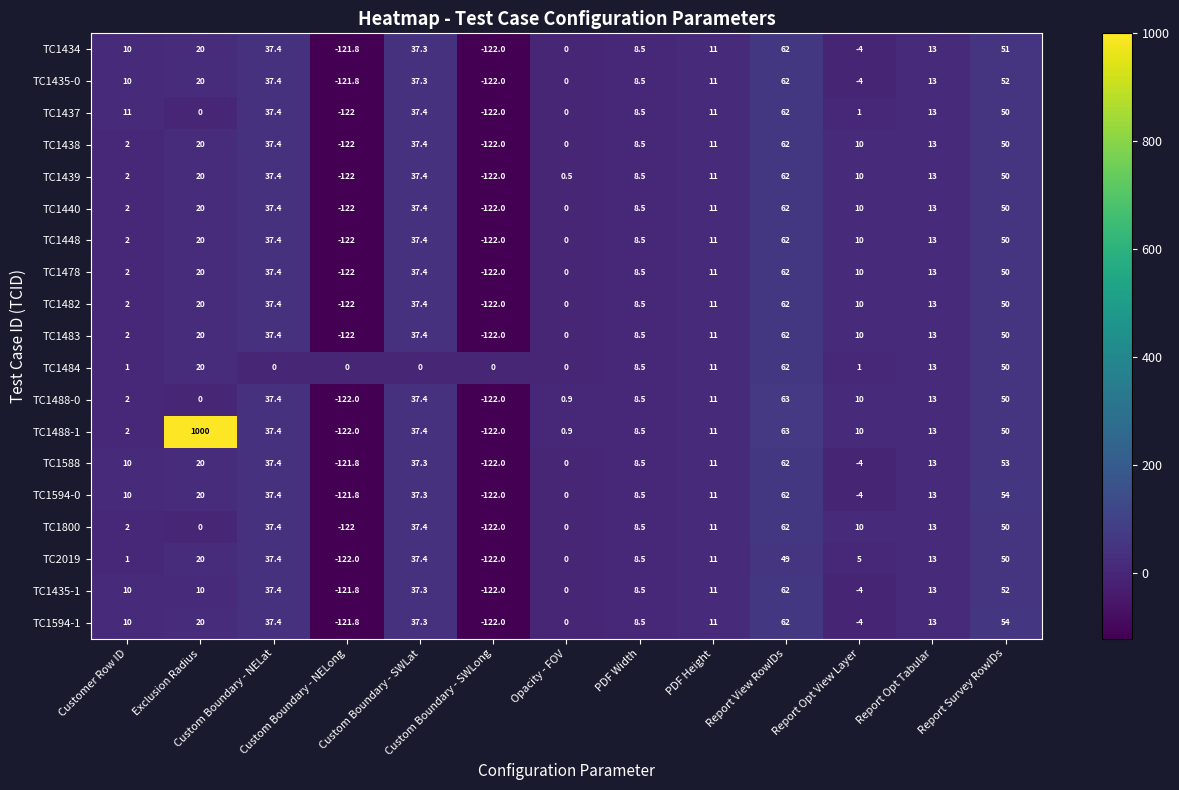

What is the minimum value shown in the chart?

-122.0